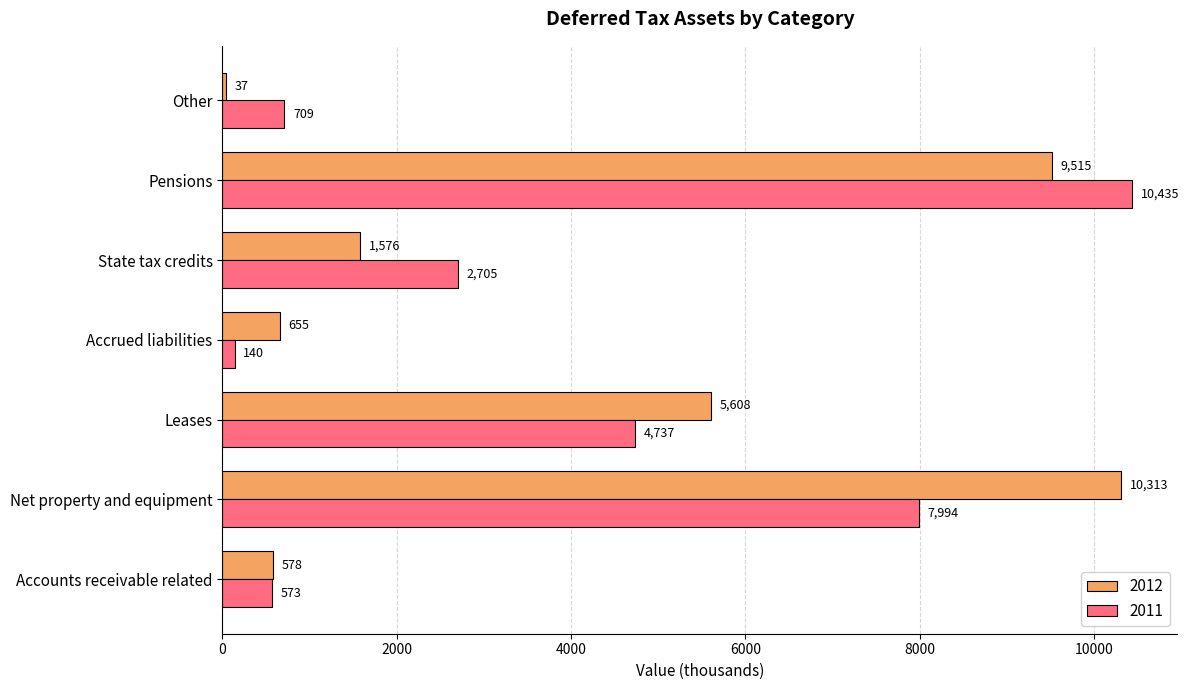

What is the sum of all 2012 values?

28282